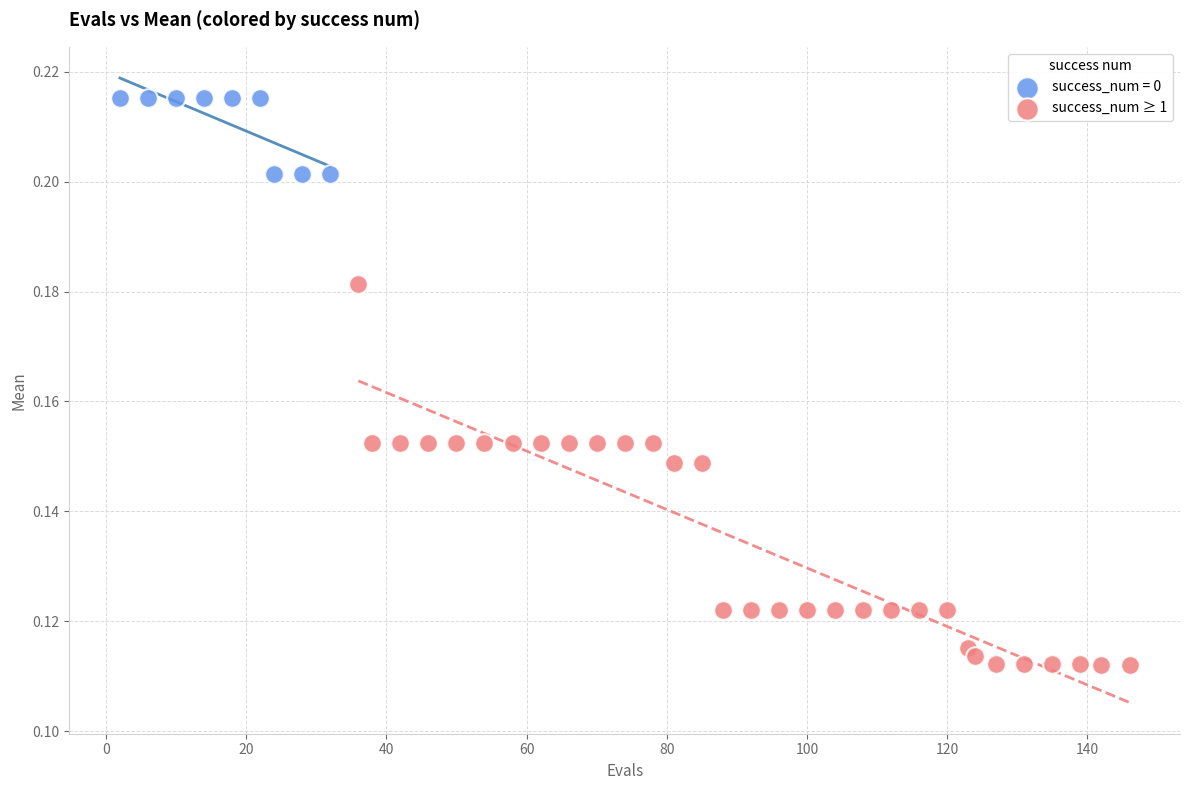

Which series reaches the minimum Y coordinate?

success_num ≥ 1